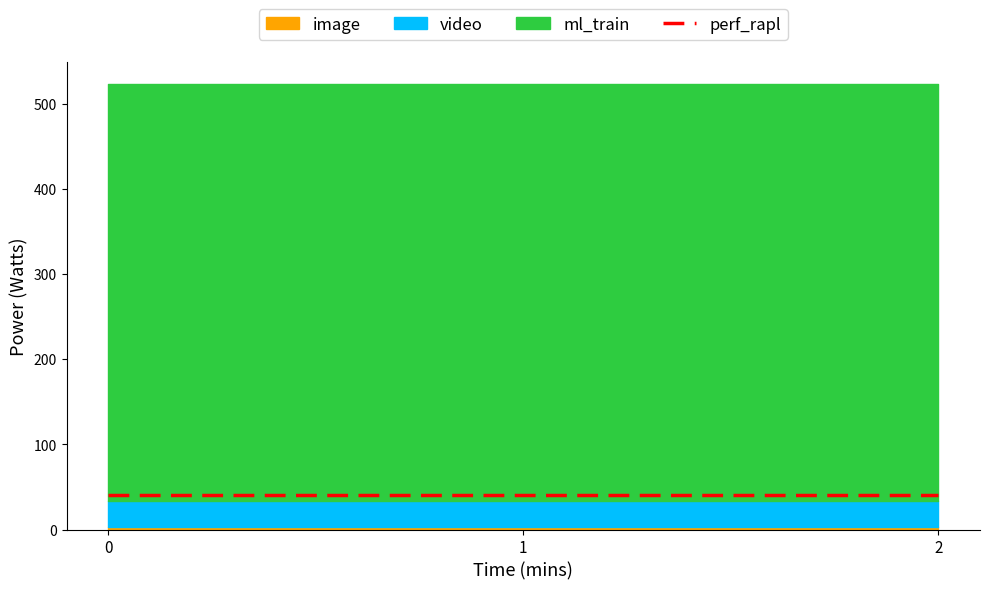

Between 1 and 2, which is larger?

1